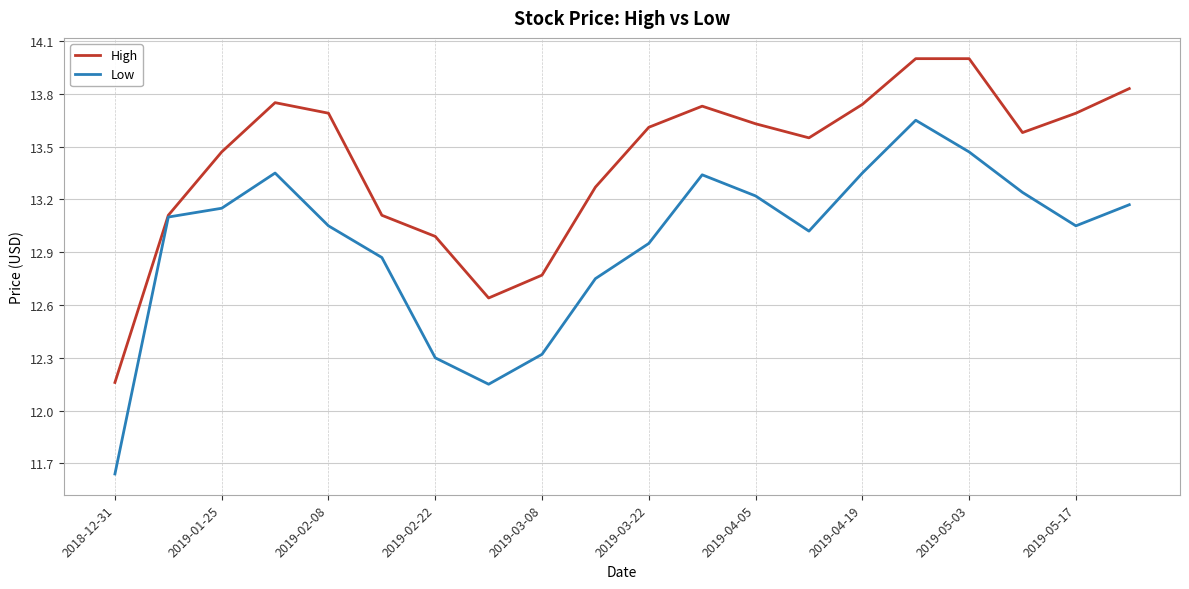

Which series has the largest range (max minus min)?

Low